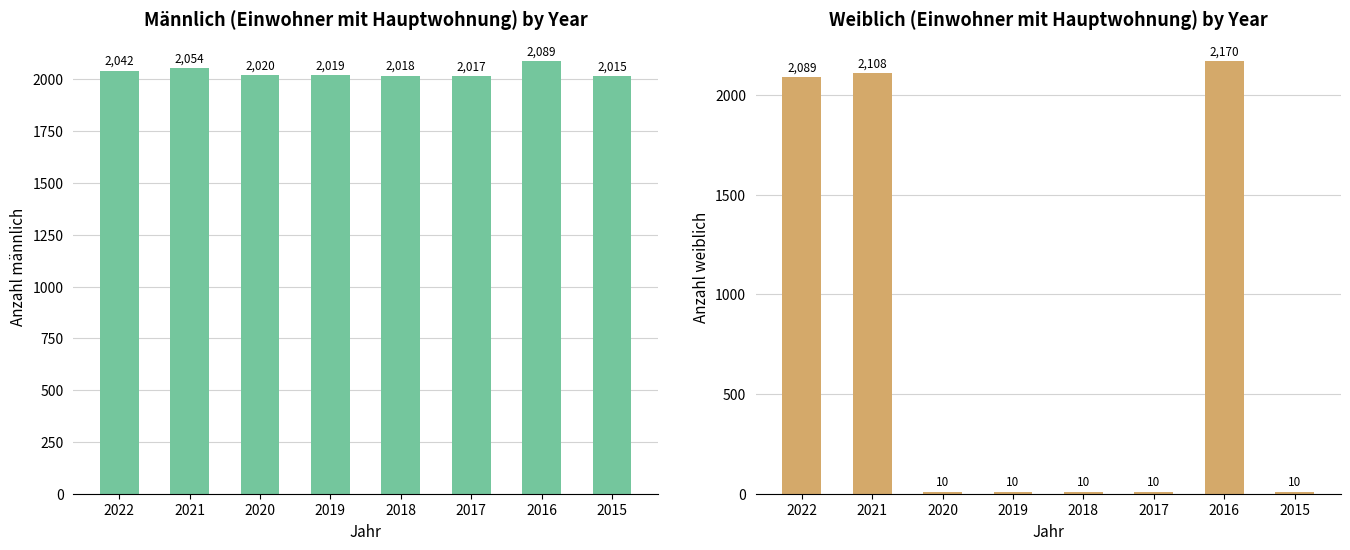

At which label does weibl reach its peak?

2016